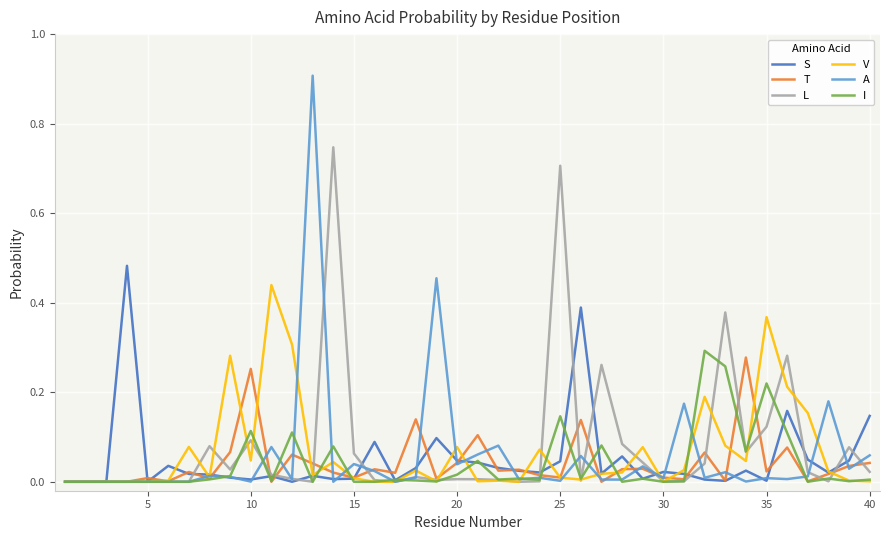

Rank the series by their maximum value, from highest to lowest.

A, L, S, V, I, T